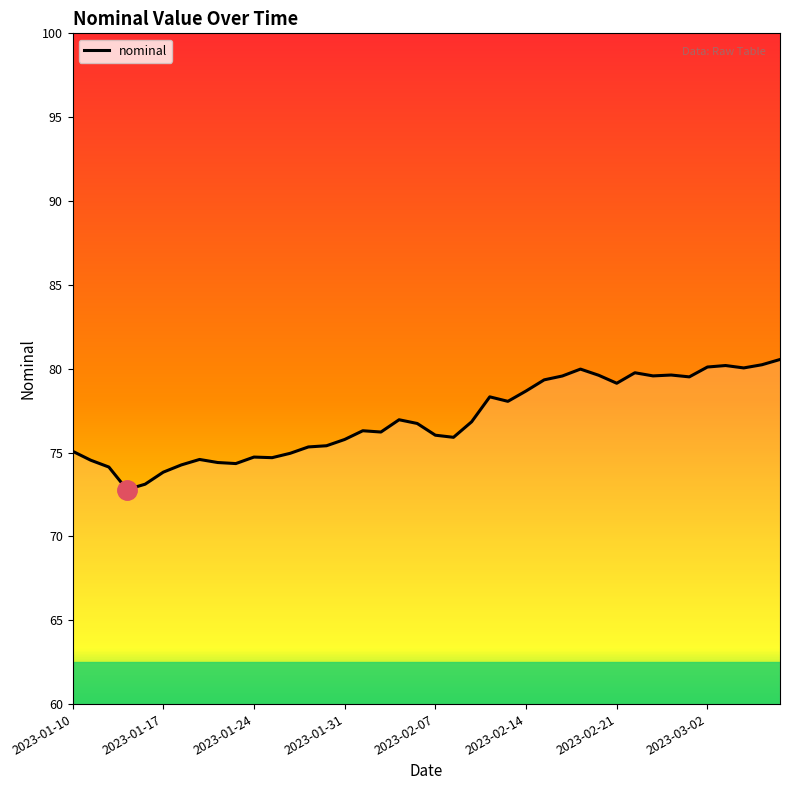

What is the maximum value shown in the chart?

80.5